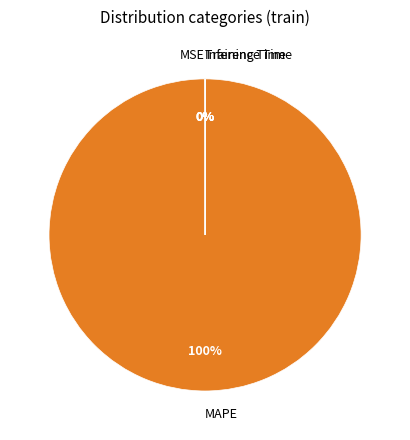

The MAPE slice represents 100% of the pie. True or false?

True